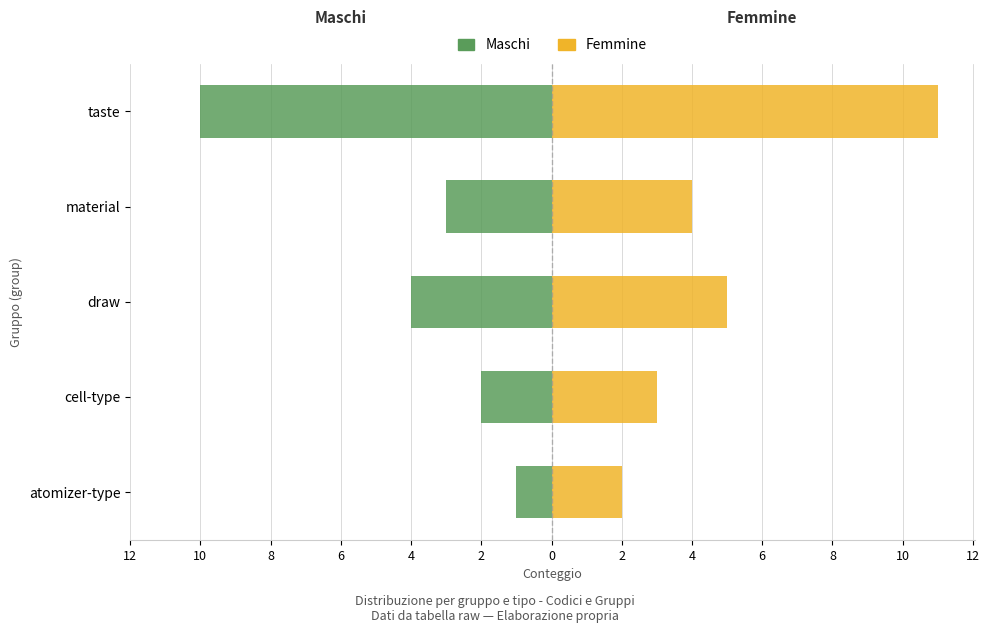

What is the sum of all Femmine values?

25